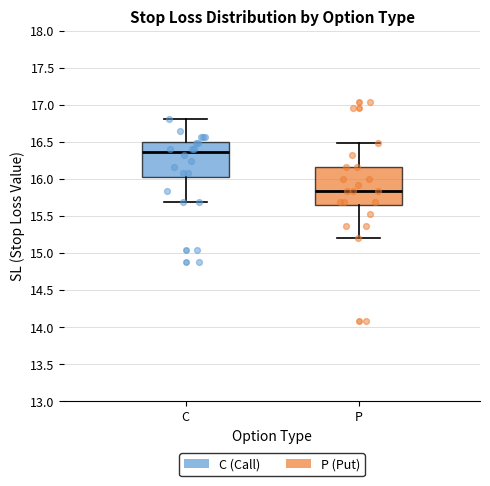

Which box has the highest median line?

C